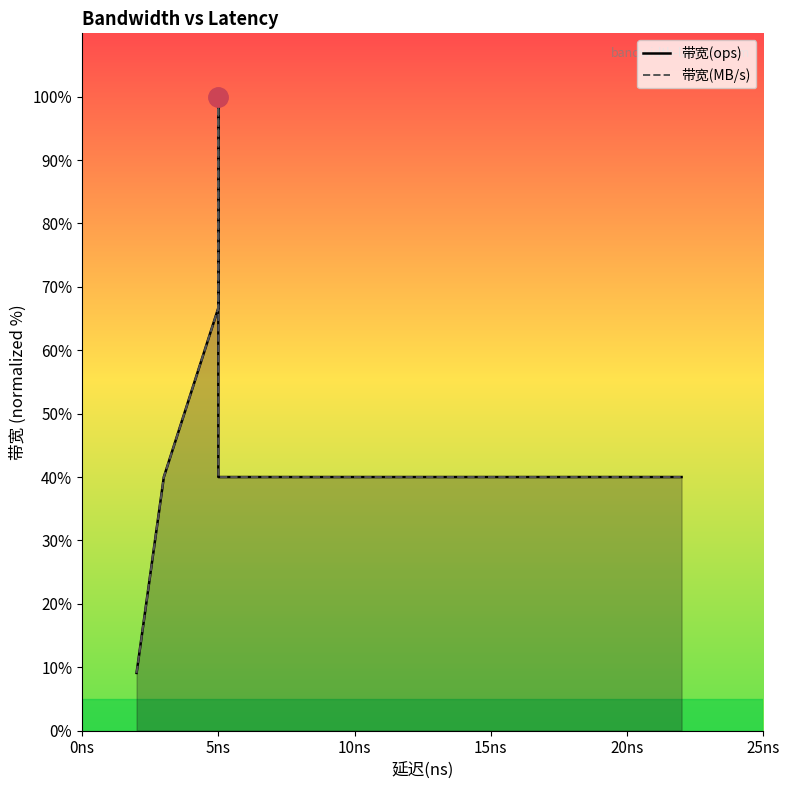

How many series are shown in this chart?

2